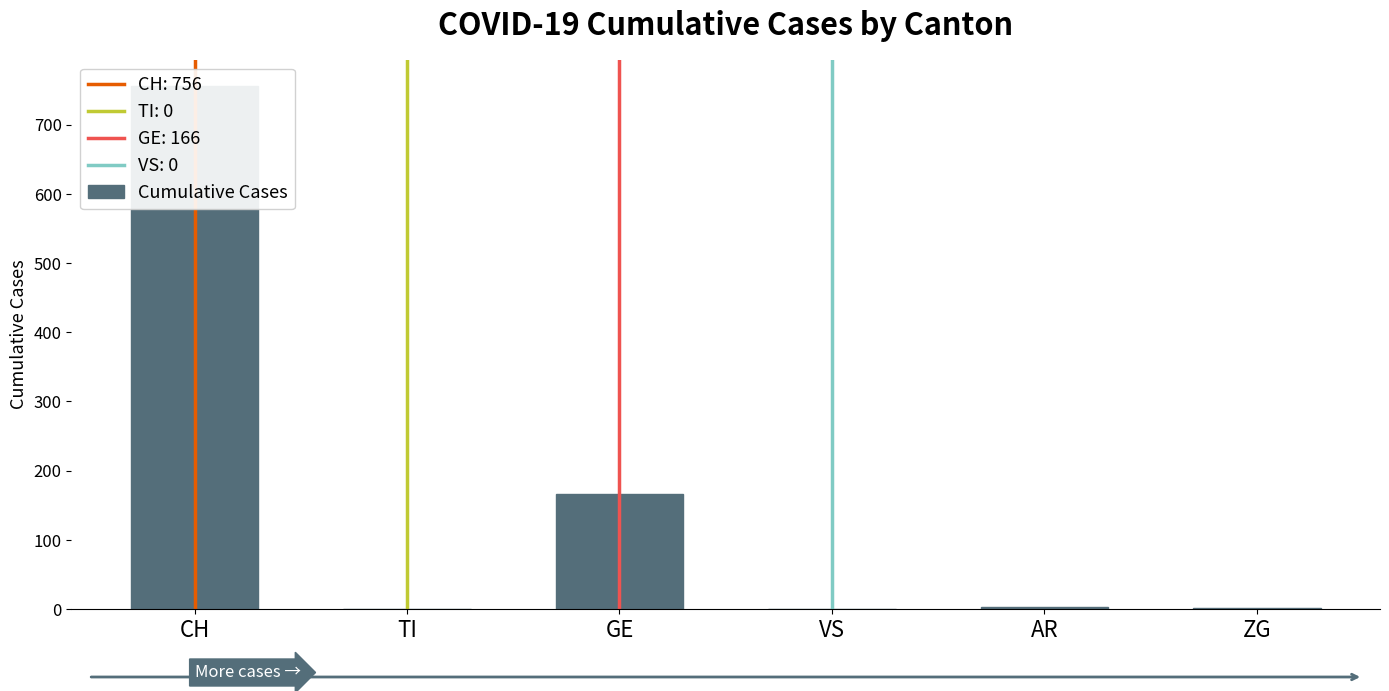

Reading left to right, what are all the values shown in this chart?

CH=756	TI=0	GE=166	VS=0	AR=3	ZG=2